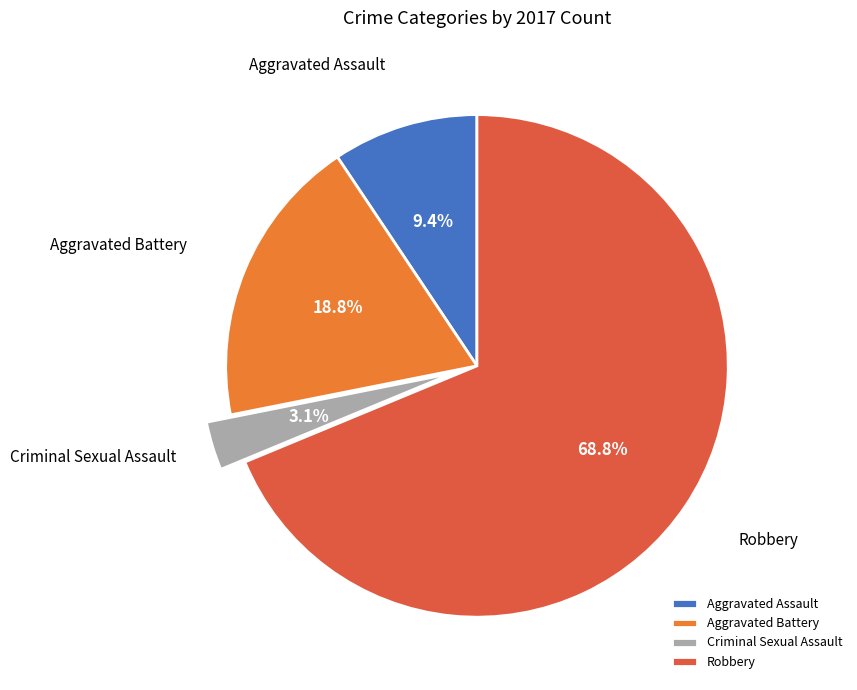

What is the smallest slice in the pie chart?

Criminal Sexual Assault